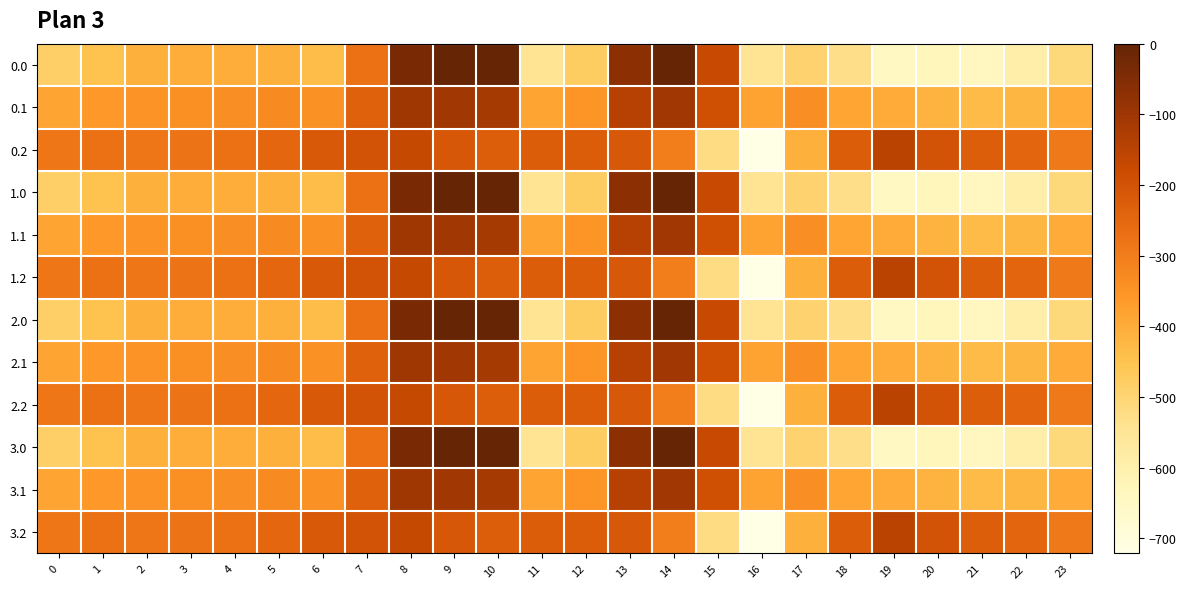

Which has a higher value, 22 or 3?

3